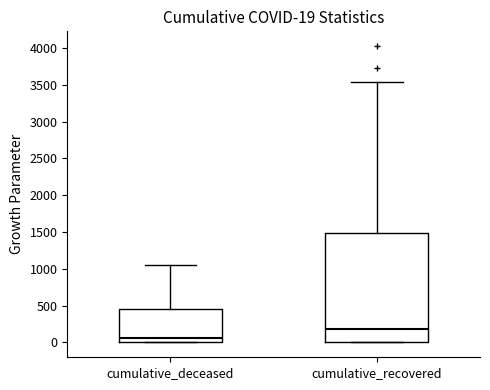

Which box's median line is the lowest?

cumulative_deceased